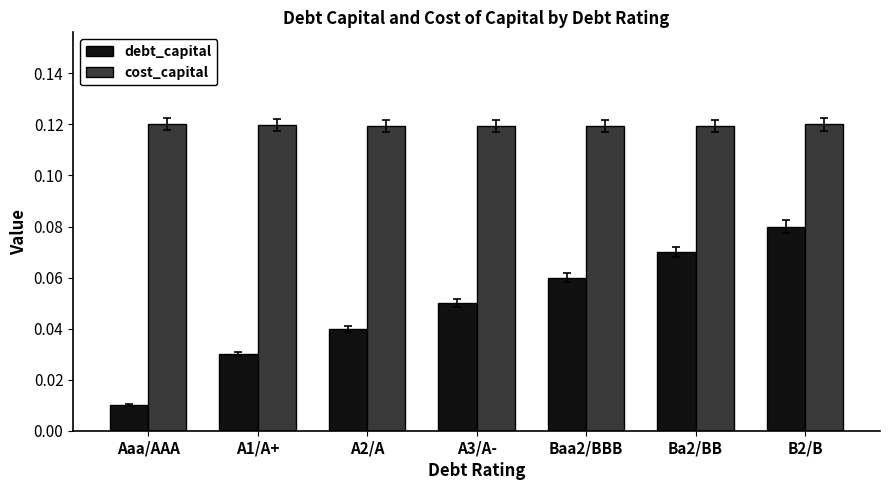

At which label is debt_capital closest to 0?

Aaa/AAA